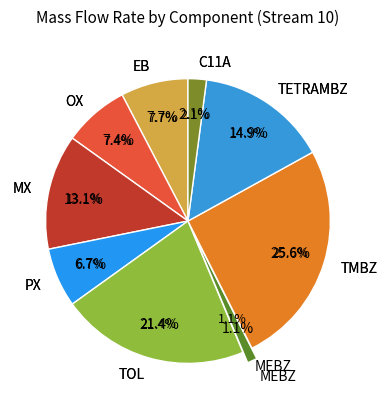

What percentage is the MEBZ slice, to the nearest percent?

1%